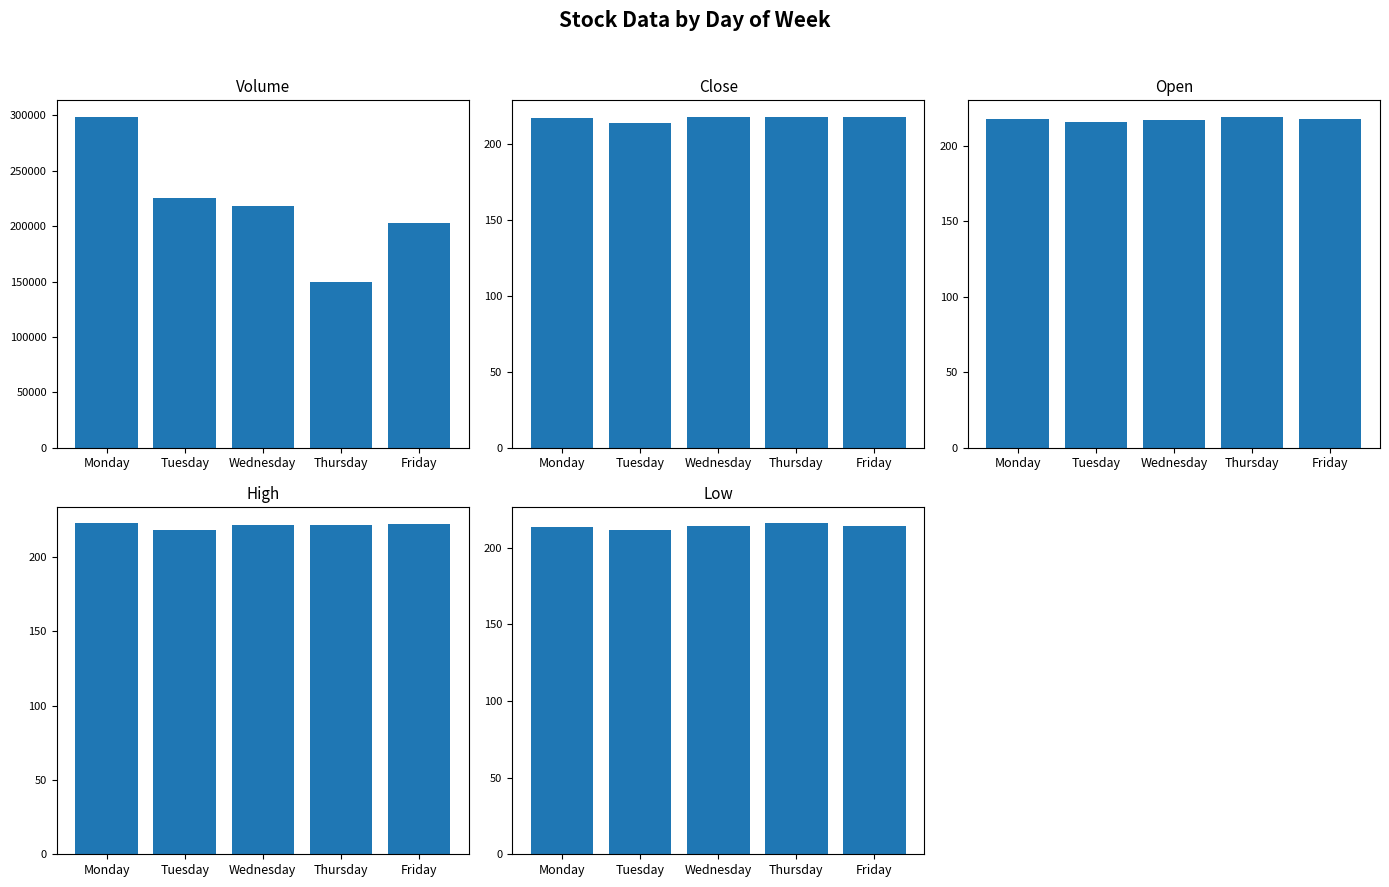

What is the maximum value shown in the chart?

298672.2